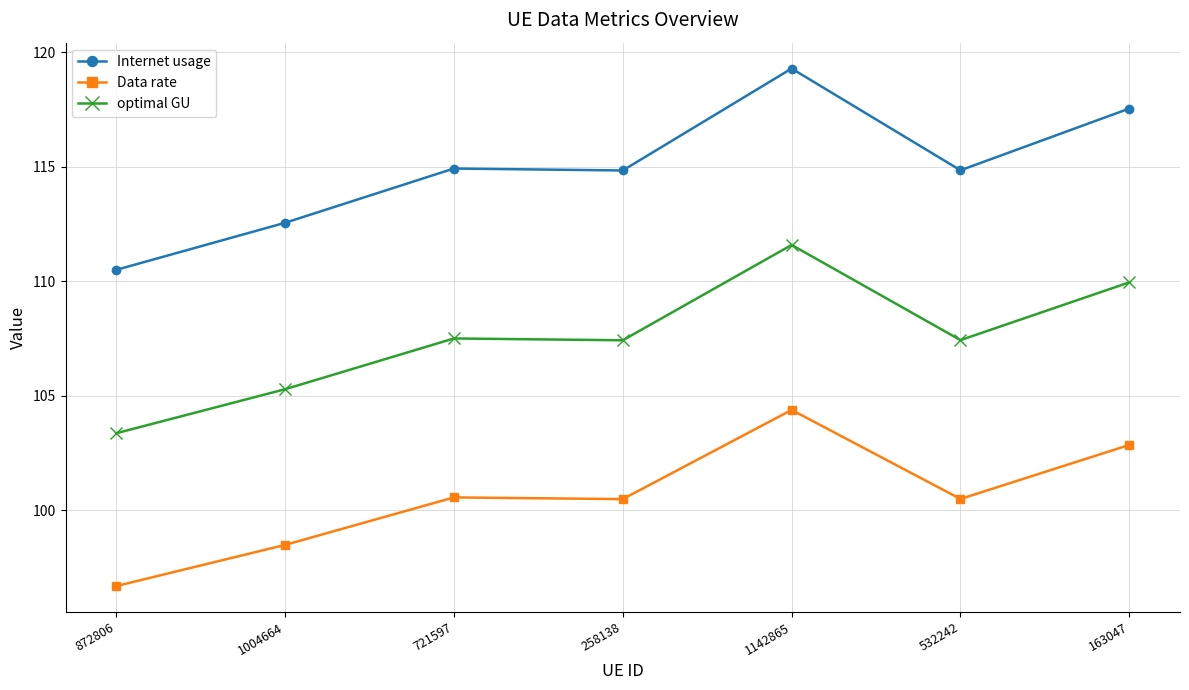

Rank the series at 532242 from highest to lowest value.

Internet usage, optimal GU, Data rate